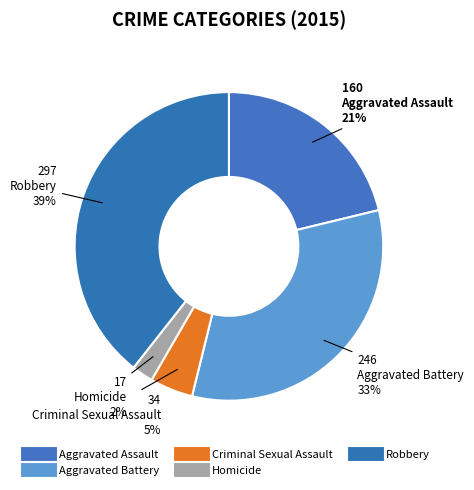

What percentage is NOT represented by Aggravated Assault?

78.8%